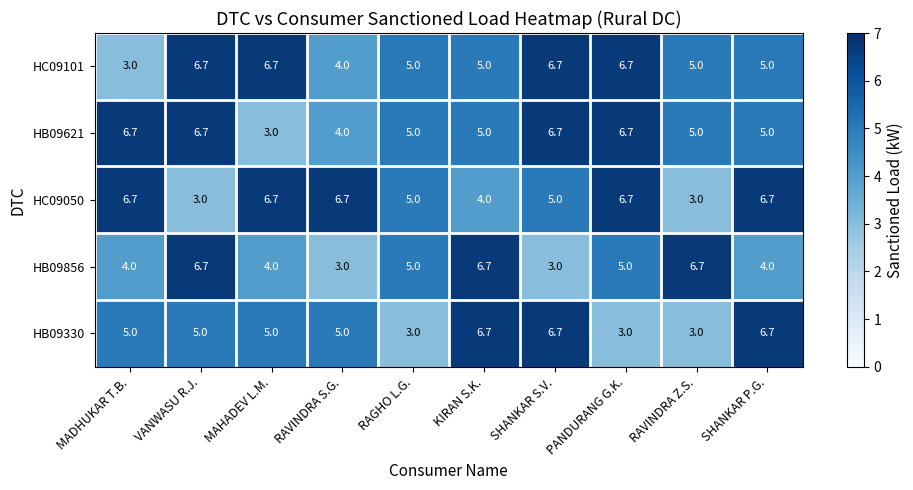

Is it true that HB09621 equals 10.9 at VANWASU R.J.?

False